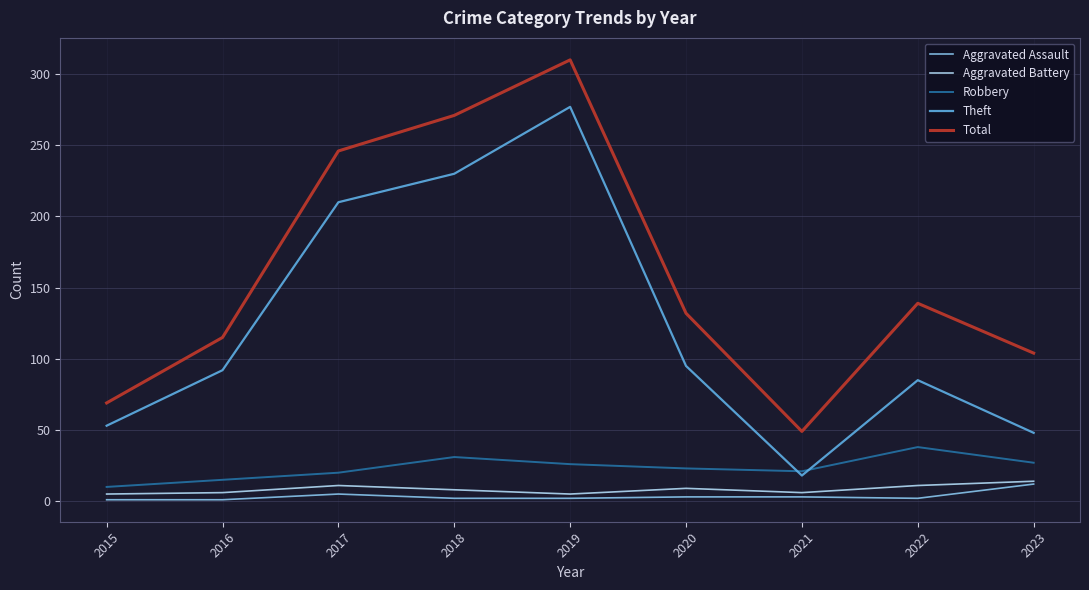

What is the highest value of the Robbery series?

38